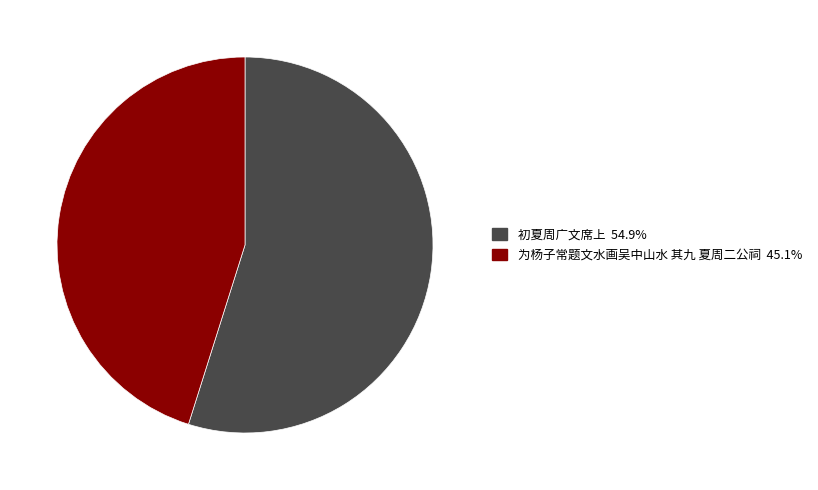

True or false: 初夏周广文席上 accounts for 41% of the total.

False